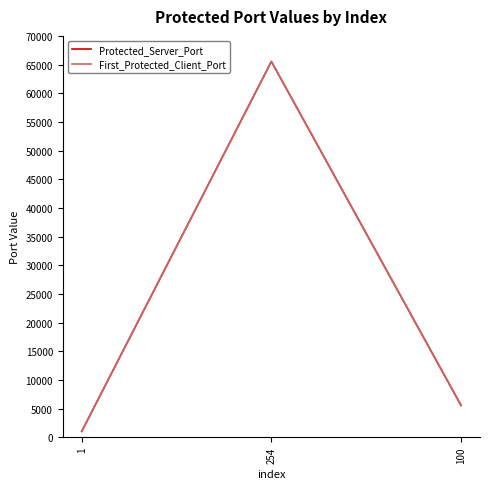

Does the chart have visible grid lines?

No